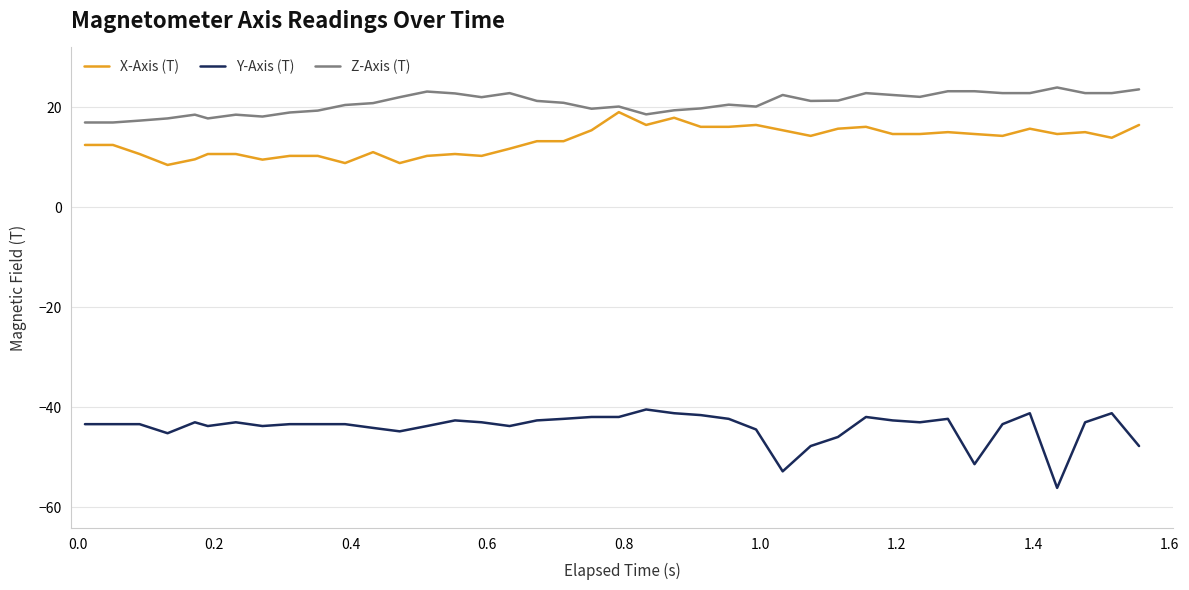

At how many categories does at least one series exceed 2?

40